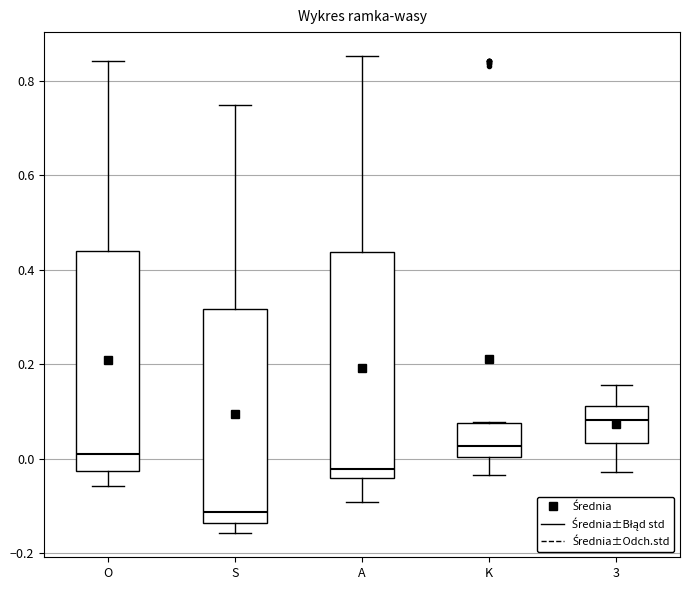

Reading left to right, read every box against the y-axis: the position of its median line, the range the box covers, and the ends of its whiskers. The values are not printed on the chart, so give them approximately, as read against the axis.

O: median 0.00, box -0.02 to 0.44, whiskers -0.06 to 0.84
S: median -0.12, box -0.14 to 0.32, whiskers -0.16 to 0.74
A: median -0.02, box -0.04 to 0.44, whiskers -0.10 to 0.86
K: median 0.02, box 0.00 to 0.08, whiskers -0.04 to 0.08
3: median 0.08, box 0.04 to 0.12, whiskers -0.02 to 0.16